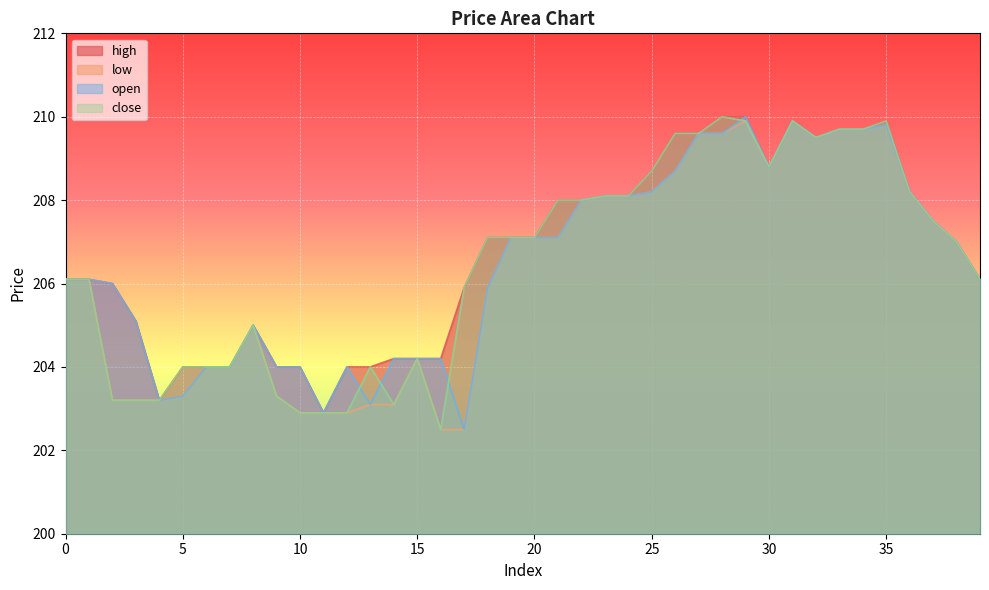

What is the approximate value of open at 6?

204.0